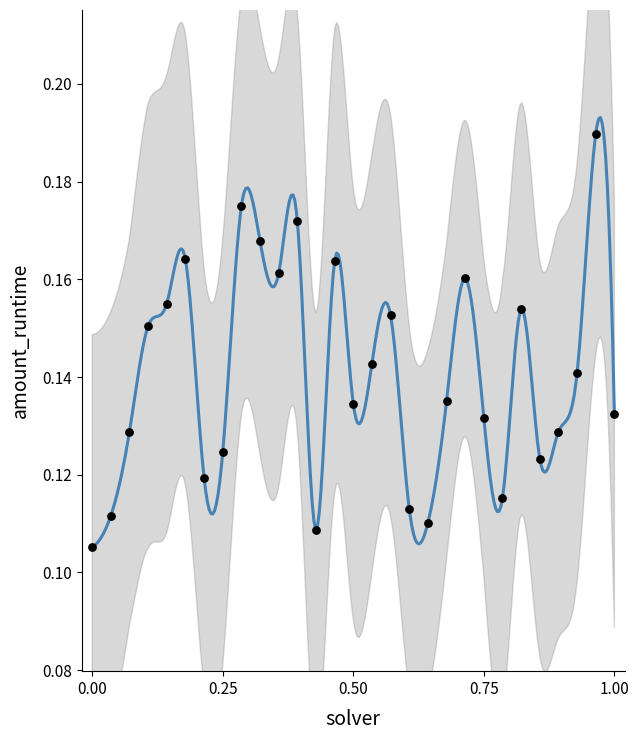

What is the range of X values (max minus min)?

1.0